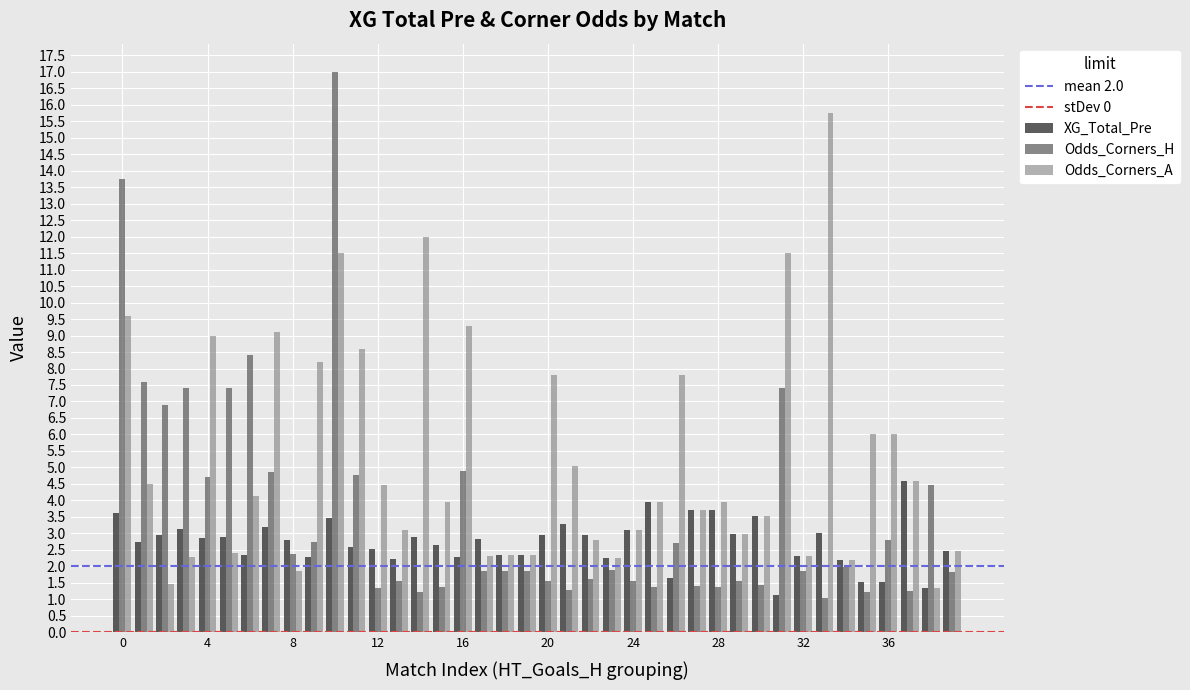

List the series in order of their overall mean, highest first.

Odds_Corners_A, Odds_Corners_H, XG_Total_Pre